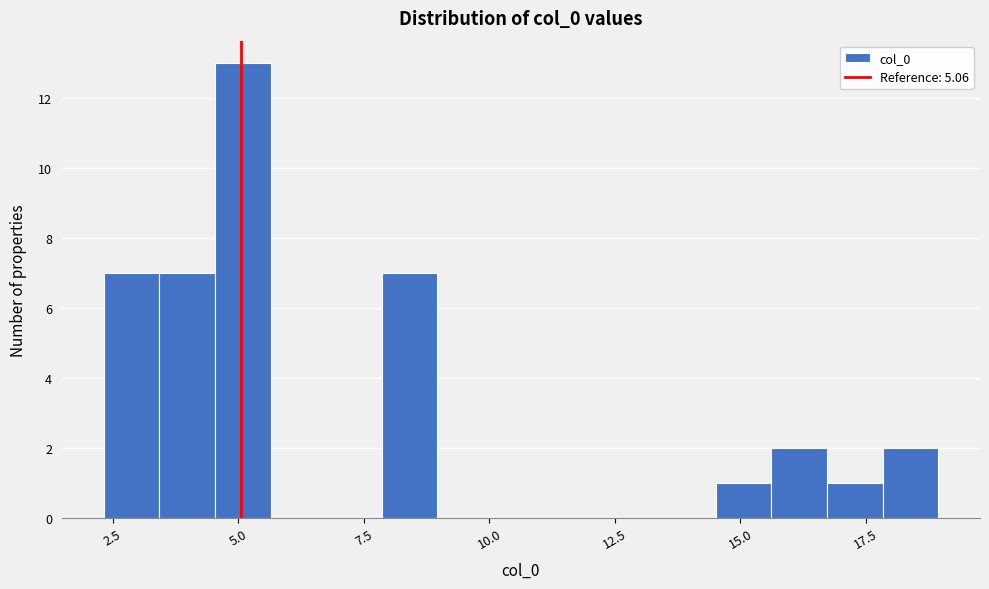

Around what value on the x-axis is the tallest bar? Give the approximate position of its centre, as read against the axis.

5.0